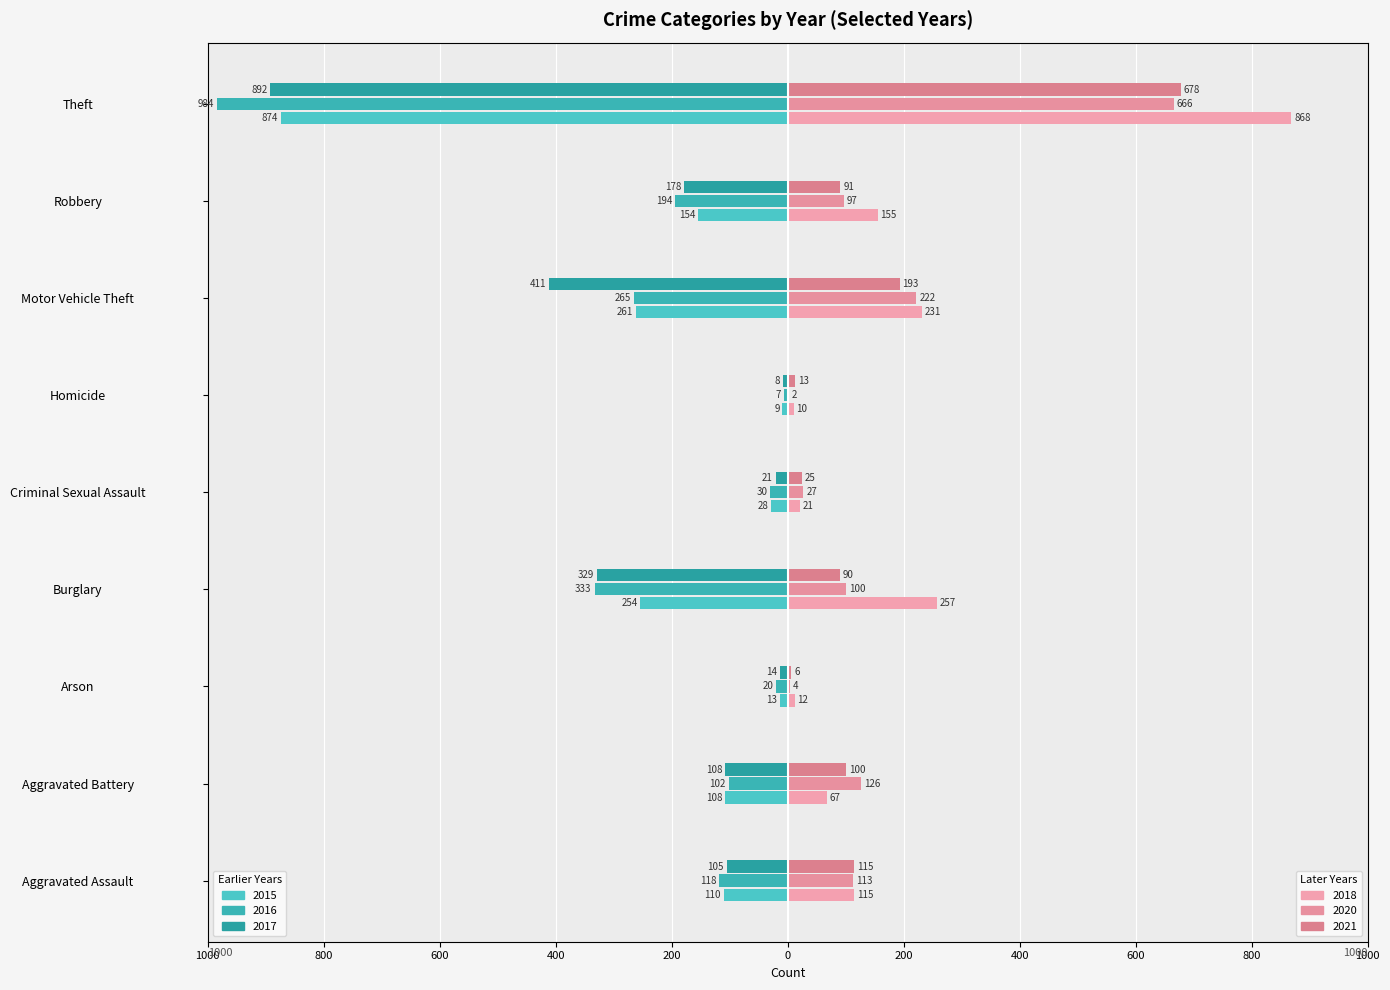

What is the minimum value shown in the chart?

-984